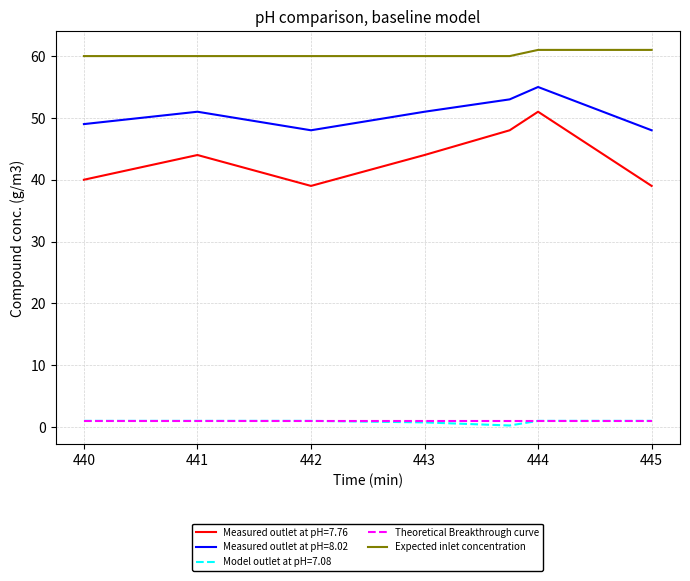

Which series has the widest spread of values?

Measured outlet at pH=7.76